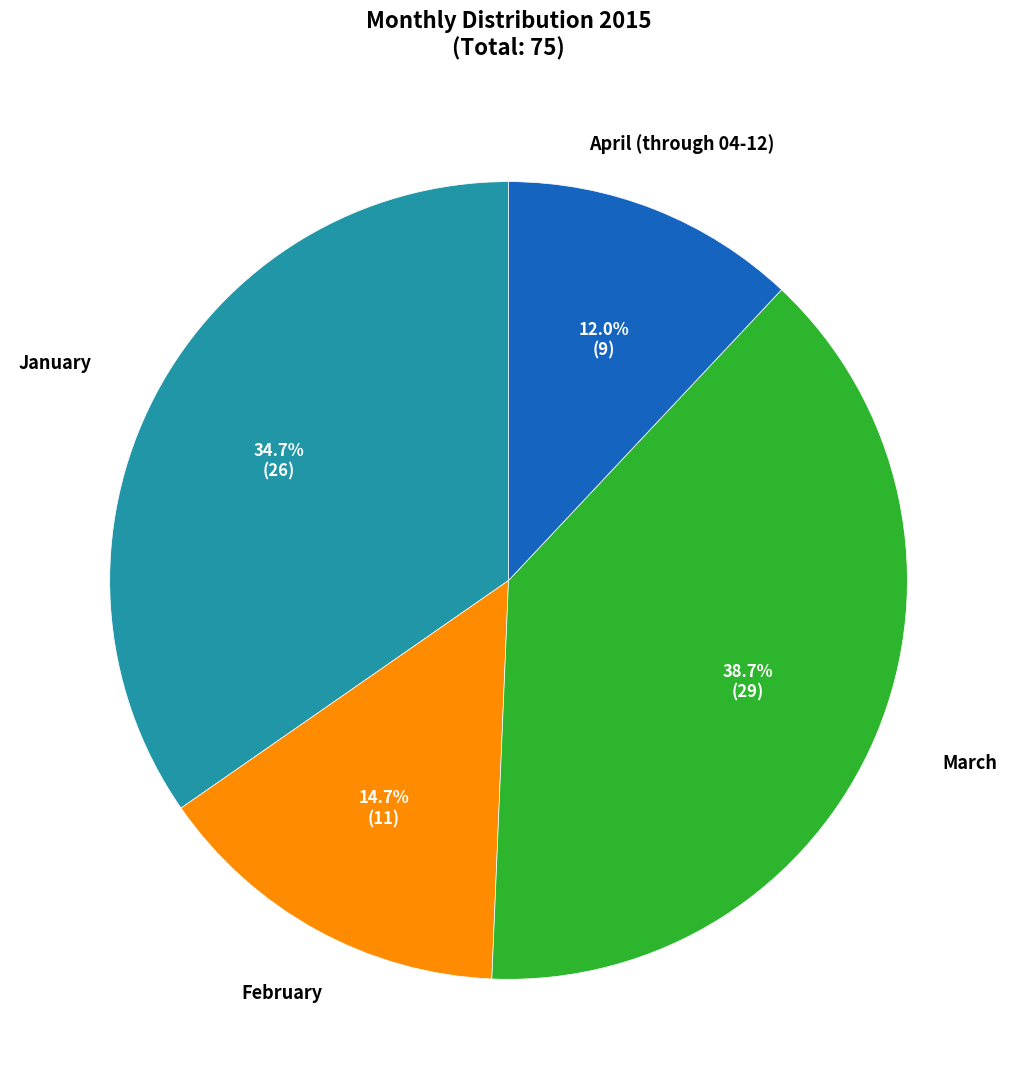

Is there any slice that represents more than half of the pie?

No